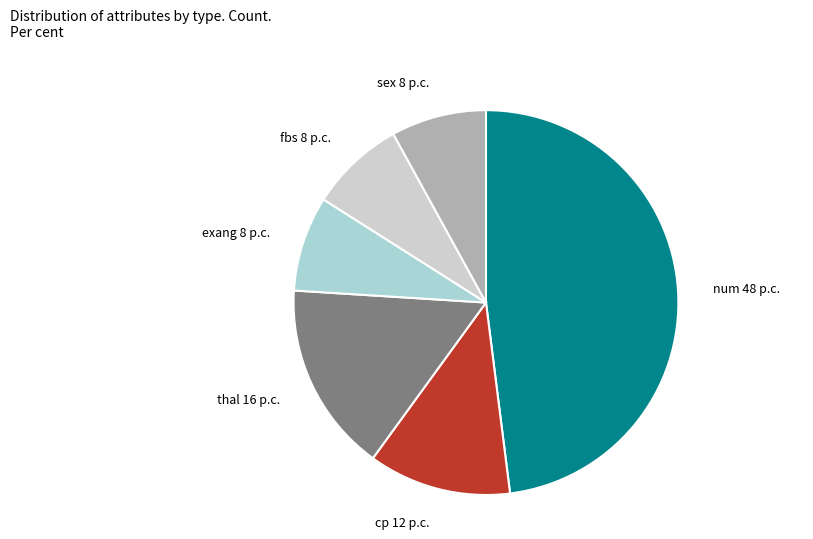

Approximately how many times larger is the value at fbs compared to cp?

0.7